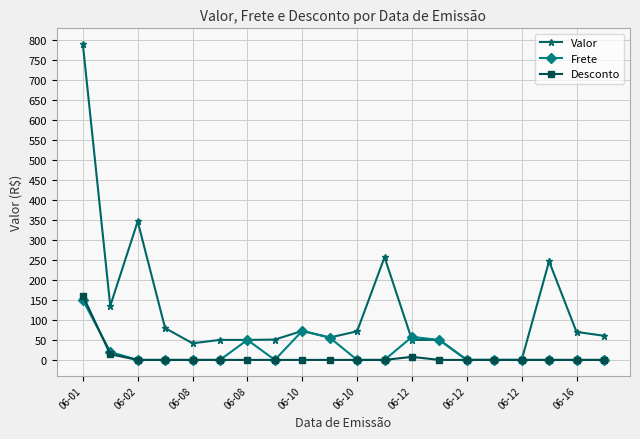

Which series has the largest range (max minus min)?

Valor